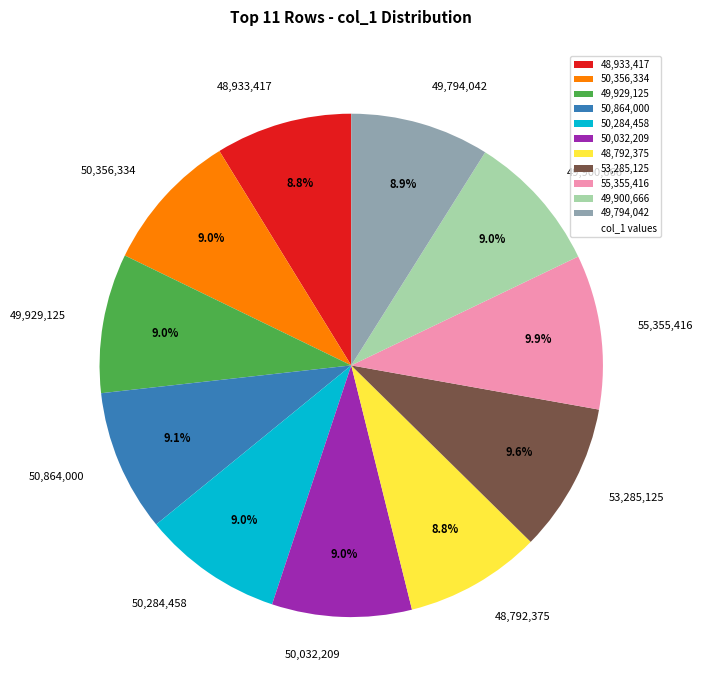

Do 49,929,125 and 49,900,666 together represent more than half of the pie?

No